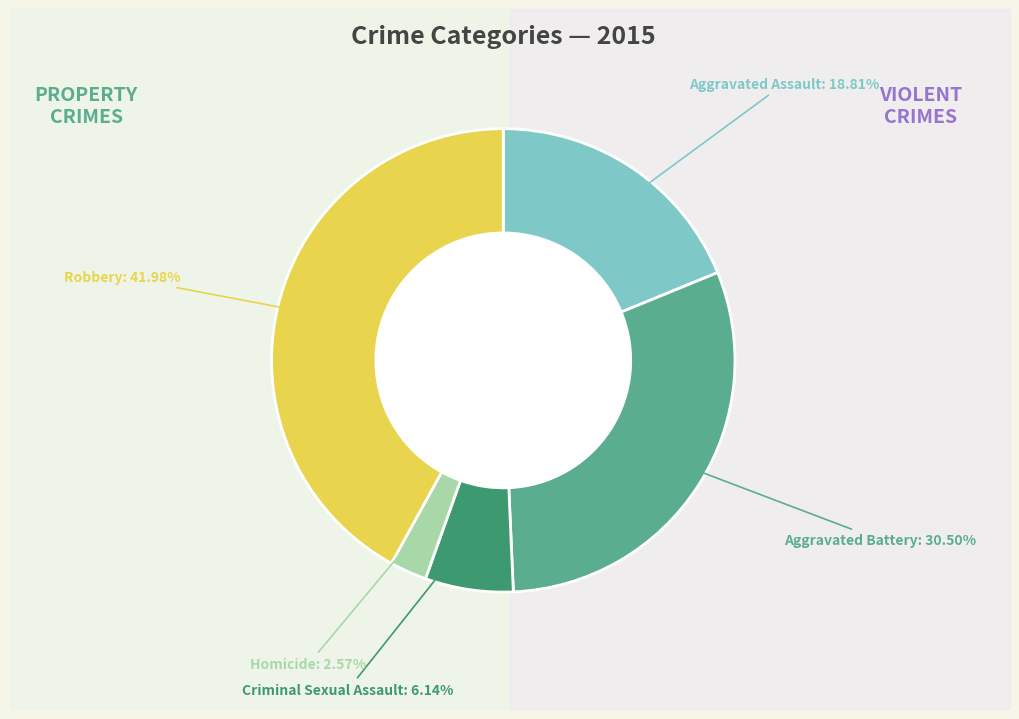

Approximately how many times larger is the value at Homicide compared to Aggravated Assault?

0.1